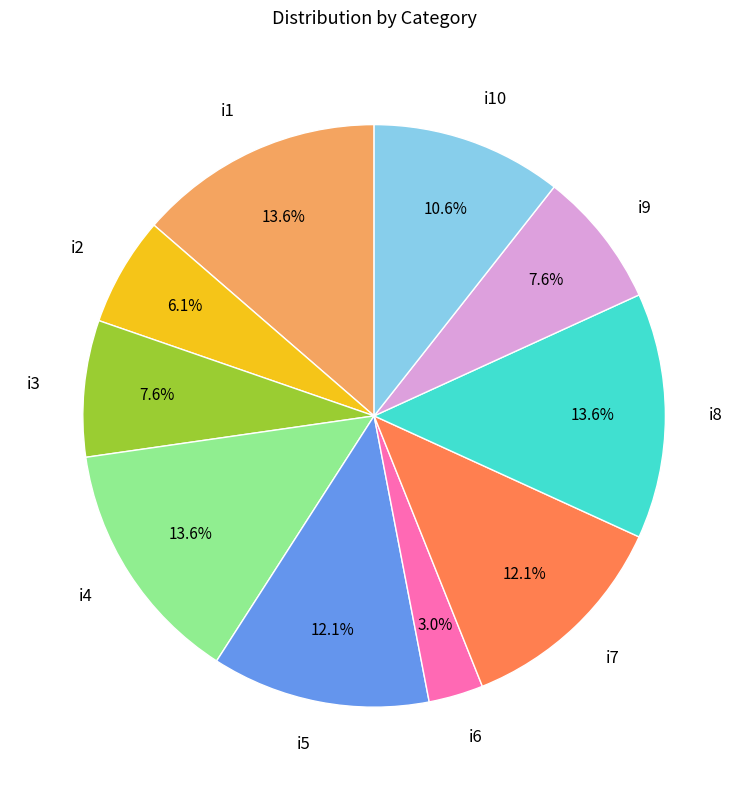

To the nearest percent, what percentage of the pie is i6?

3%